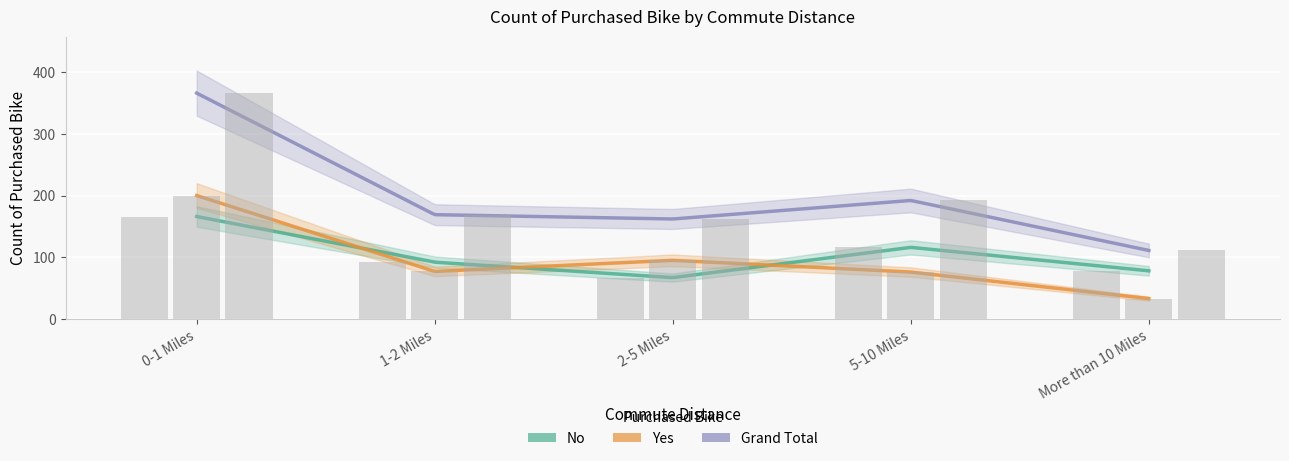

What is the average value of the Yes series?

96